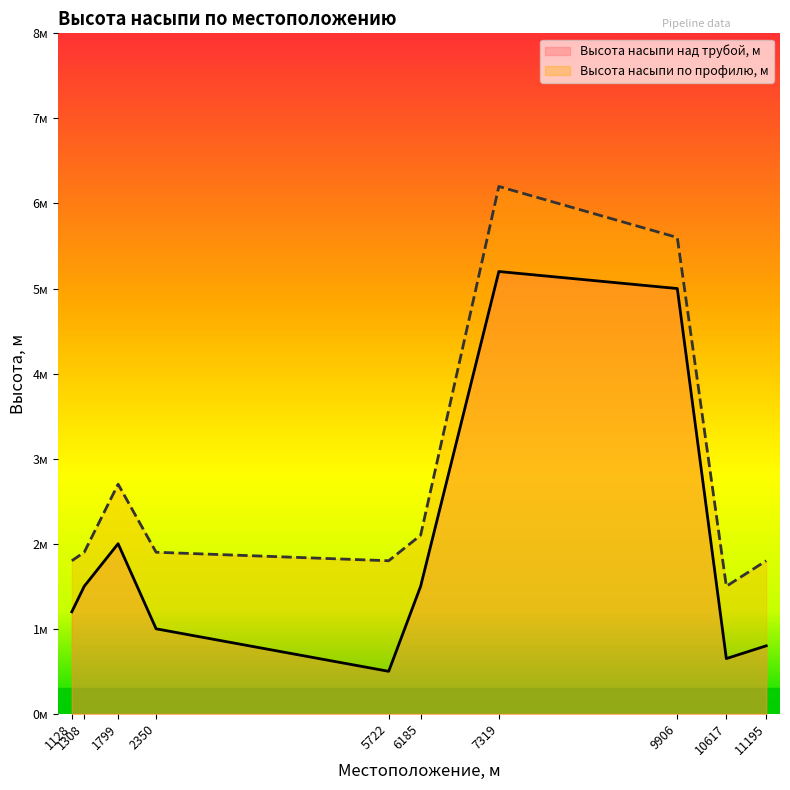

Rank the categories by Высота насыпи над трубой, м value from lowest to highest.

5722, 10617, 11195, 2350, 1128, 1308, 6185, 1799, 9906, 7319